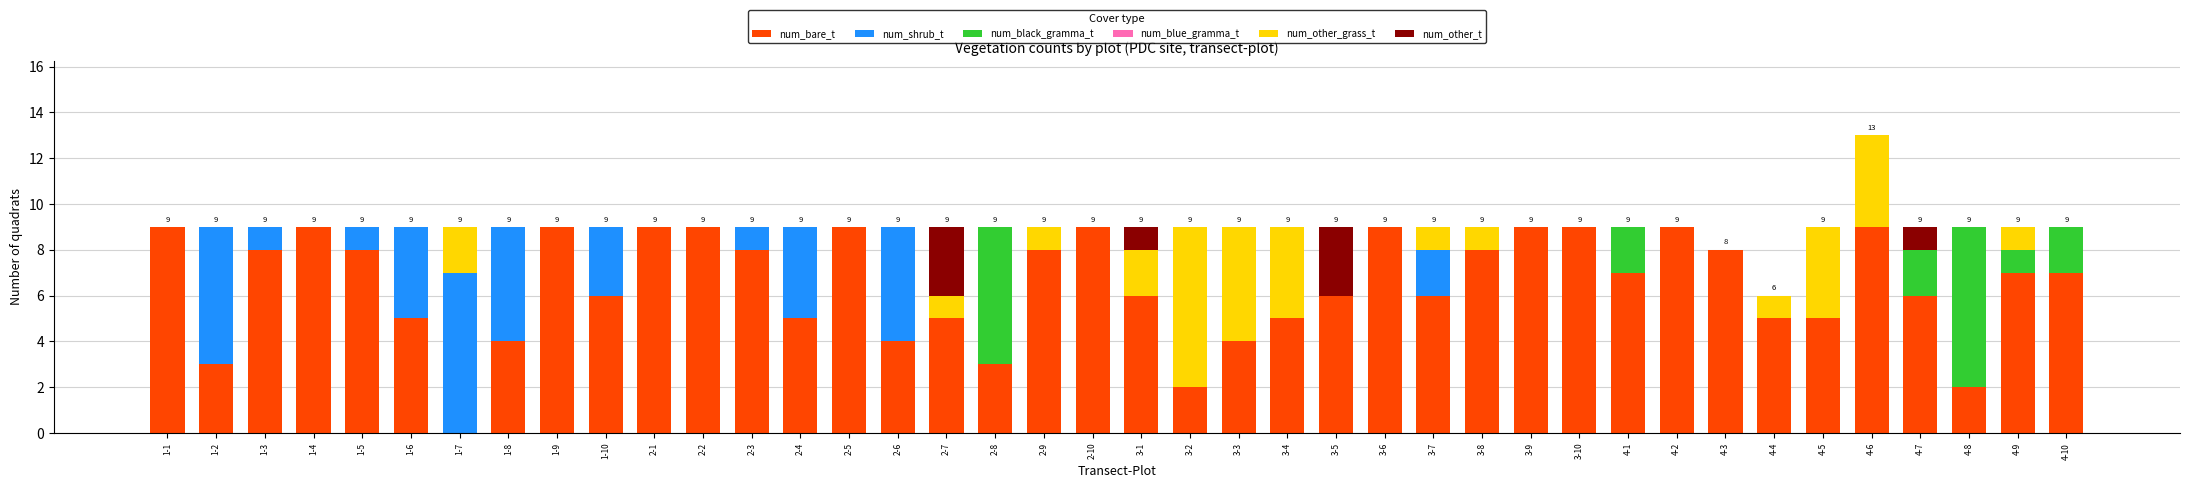

Does the chart contain stacked bars?

Yes